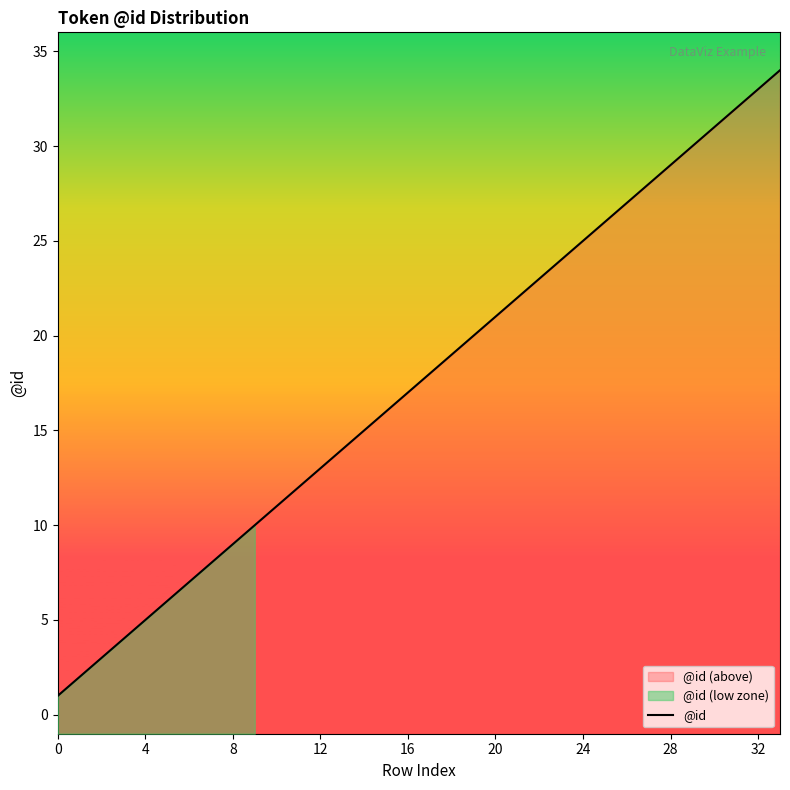

What is the label of the 17th point from the left?

16